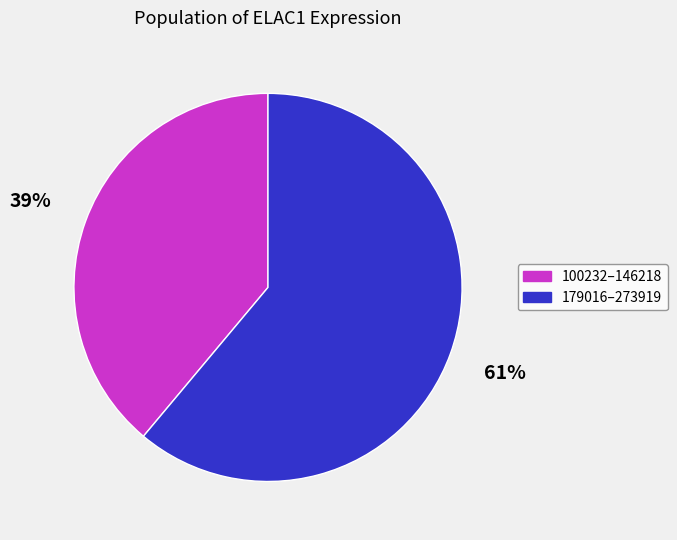

Between 100232–146218 and 179016–273919, which is larger?

179016–273919